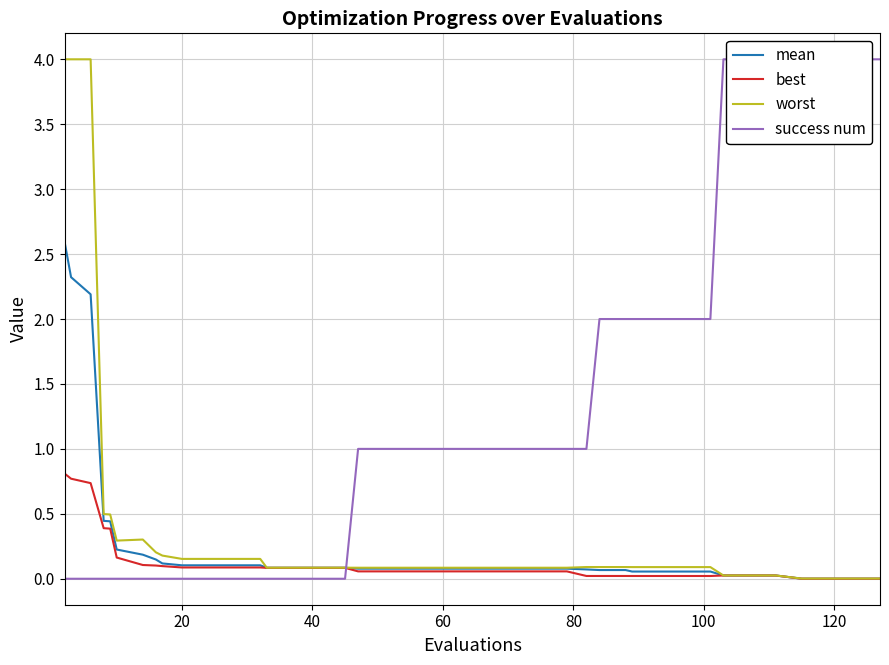

What is the highest value of the mean series?

2.6